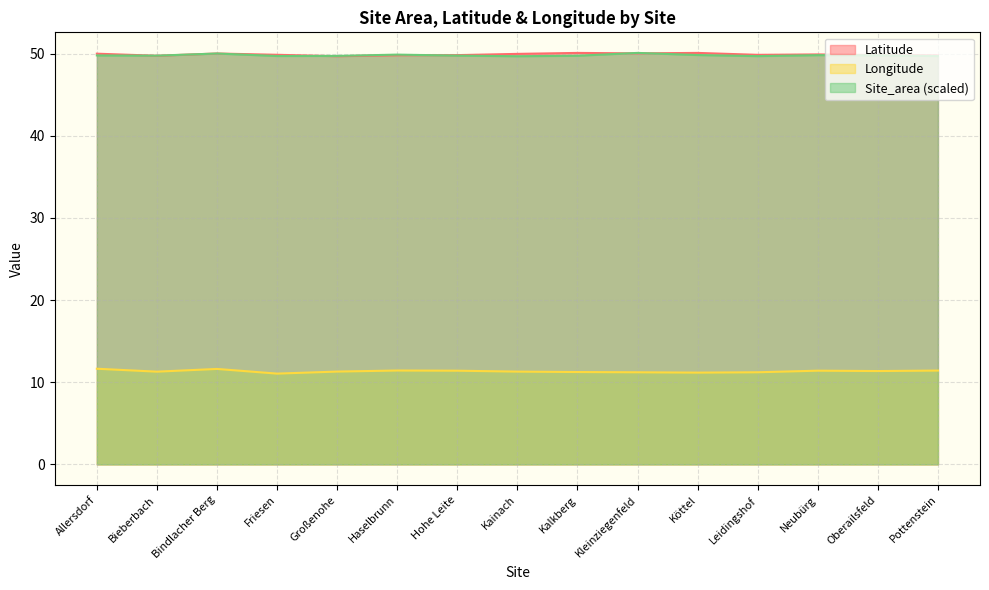

How many categories are shown in the chart?

15